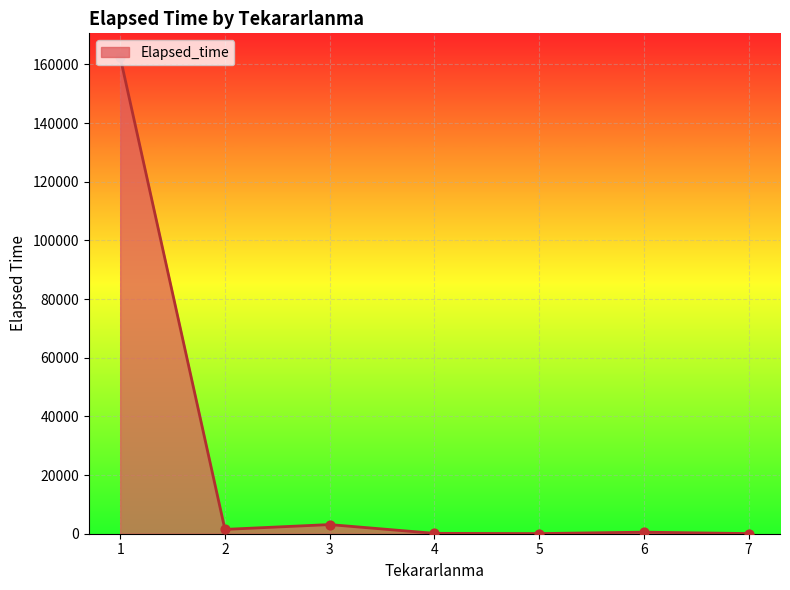

What is the change in value from 3 to 4?

-2990